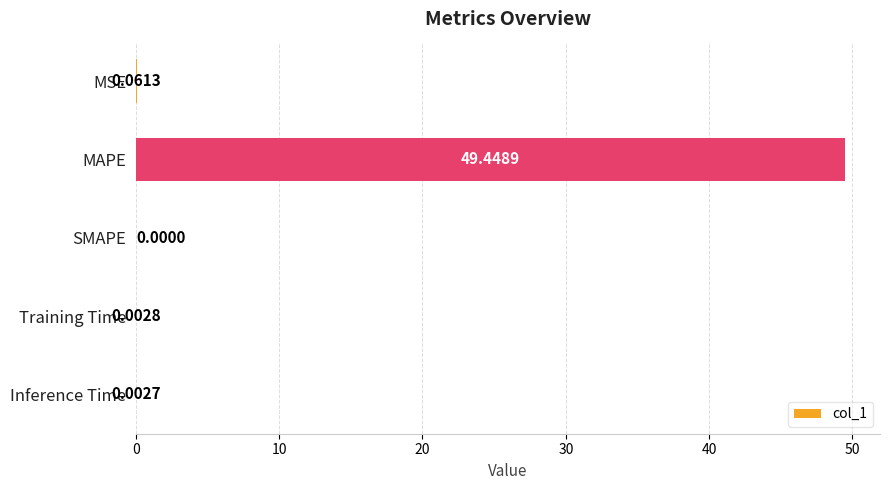

Which label corresponds to the largest value in the chart?

MAPE